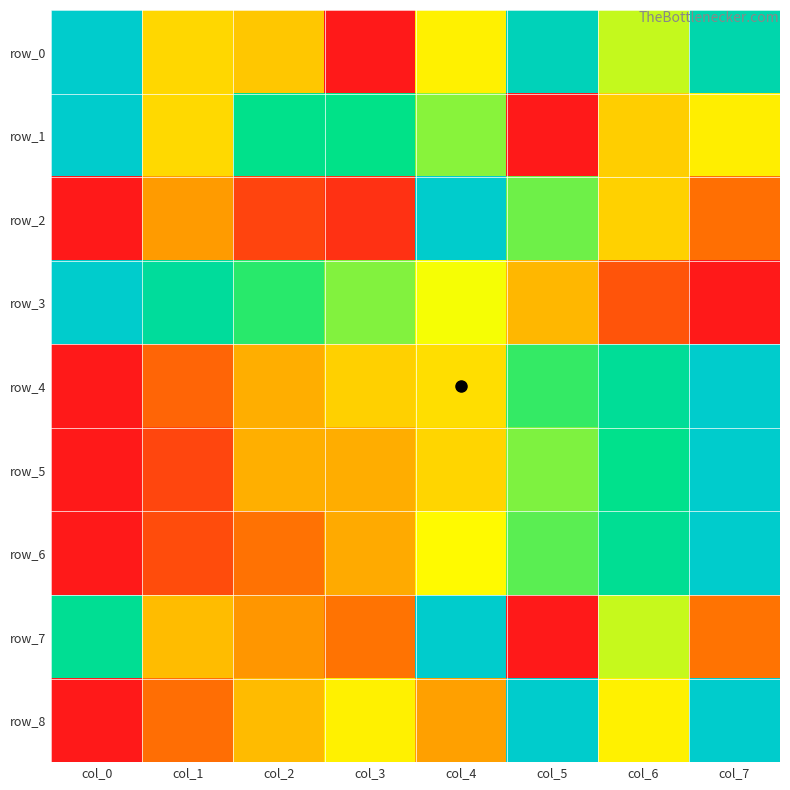

At which category does the chart reach its minimum across all series?

col_3